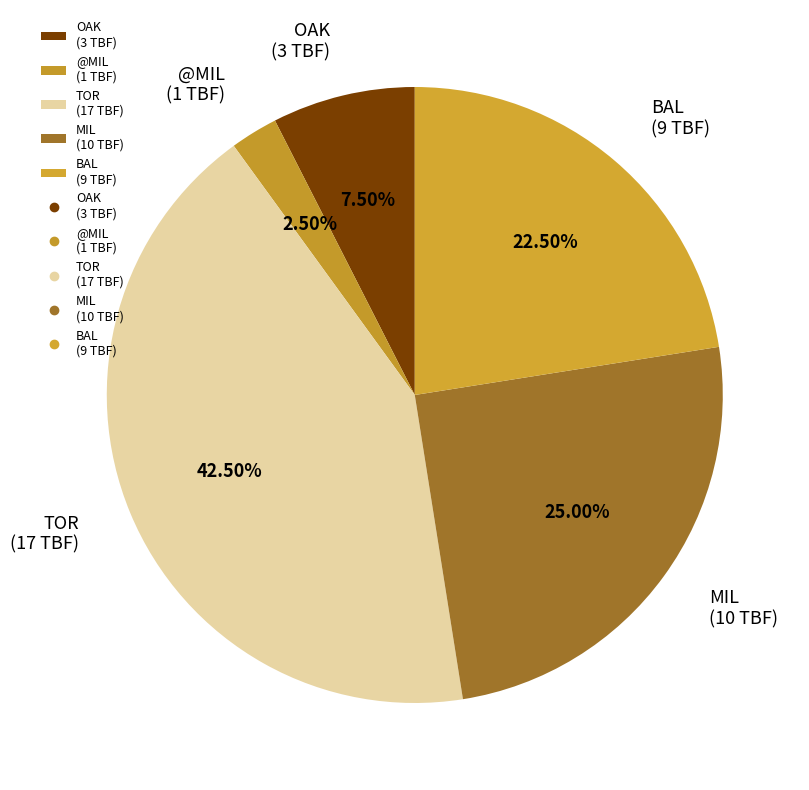

Is there any slice that represents more than half of the pie?

No